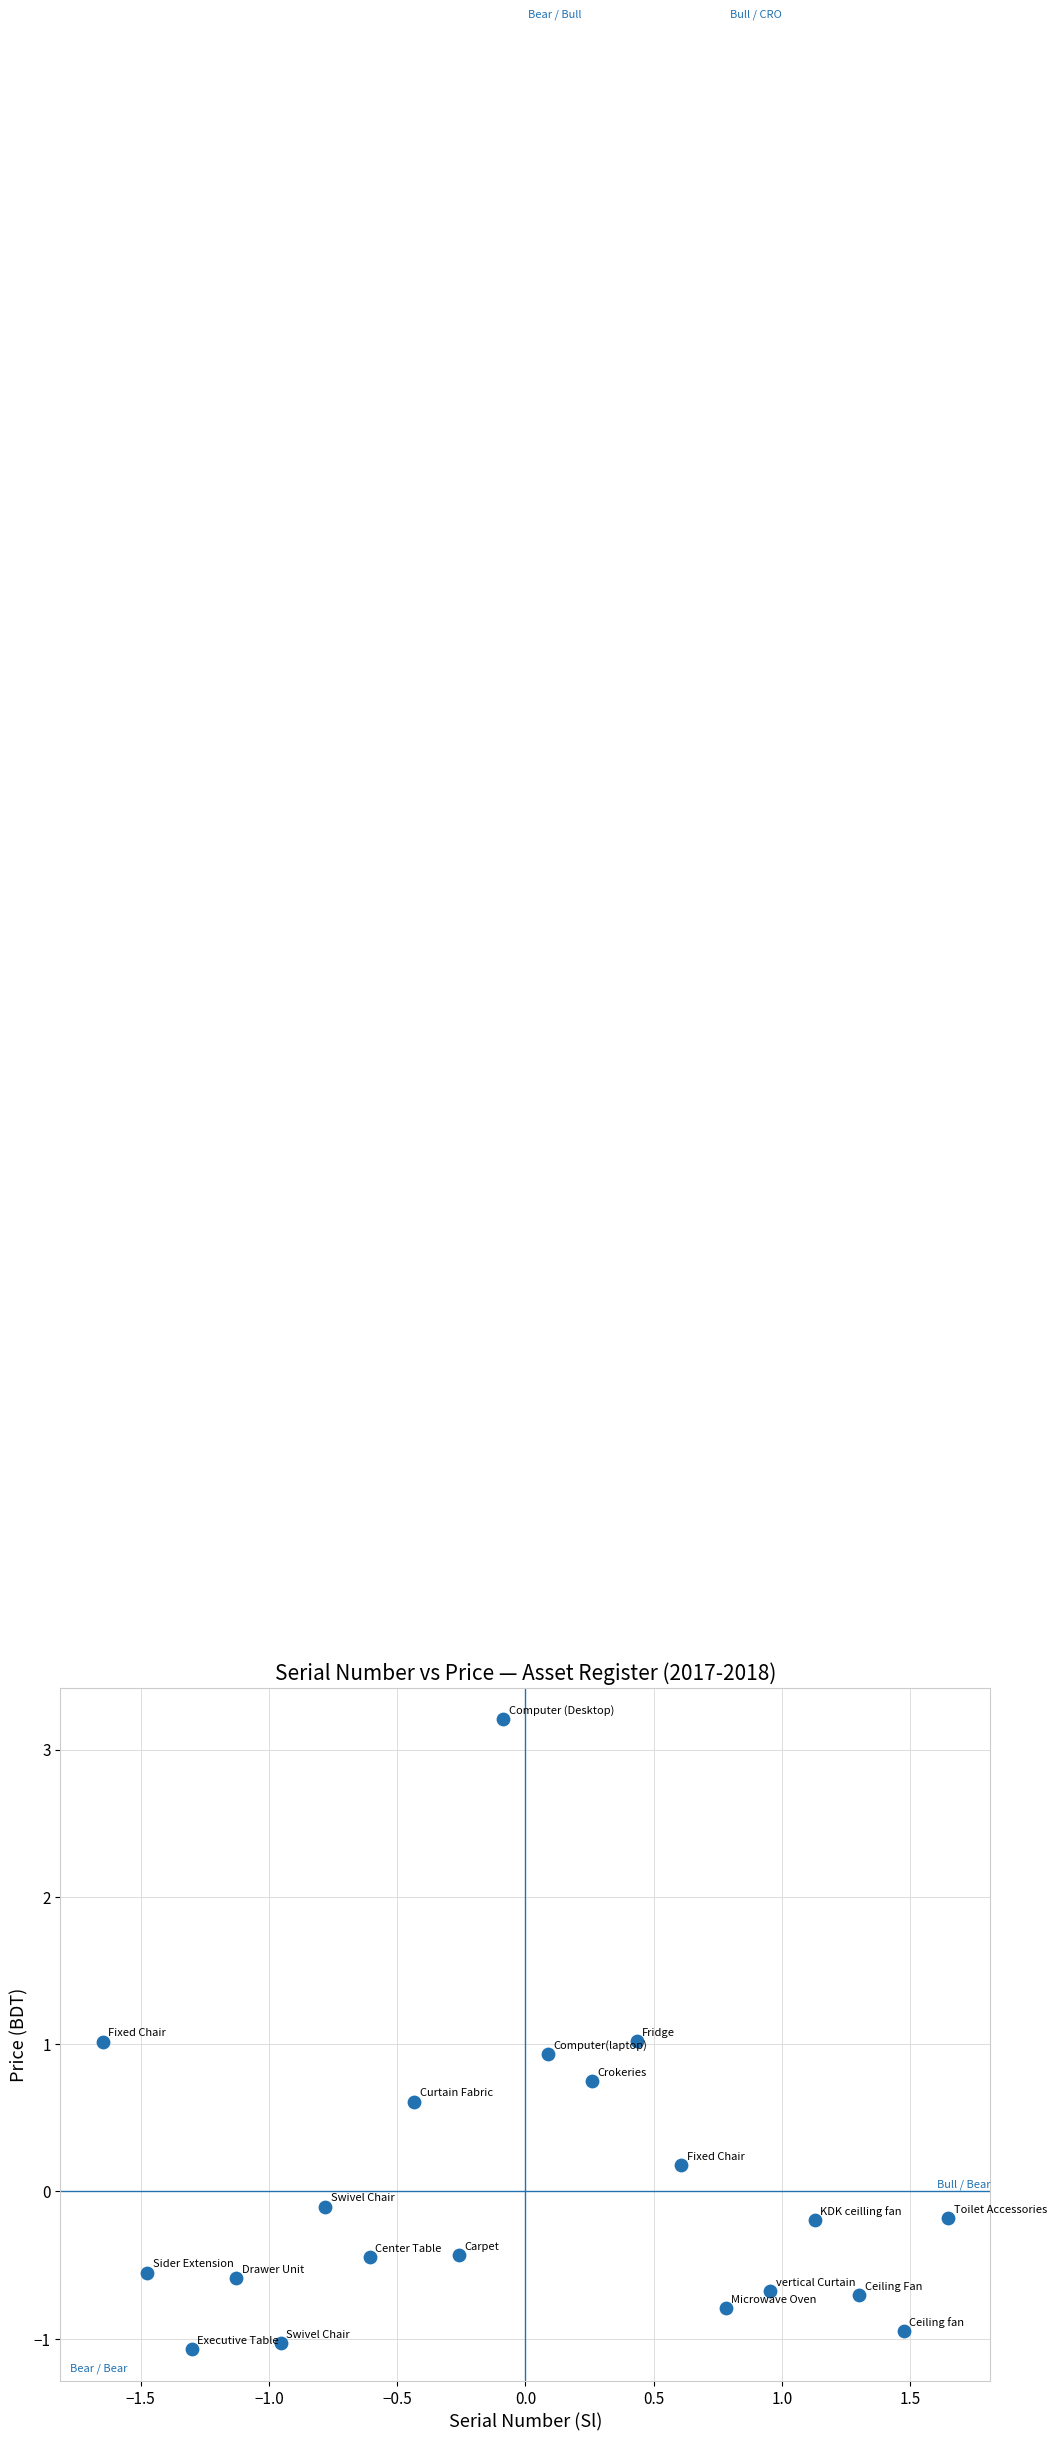

What is the range of Y values (max minus min)?

4.3